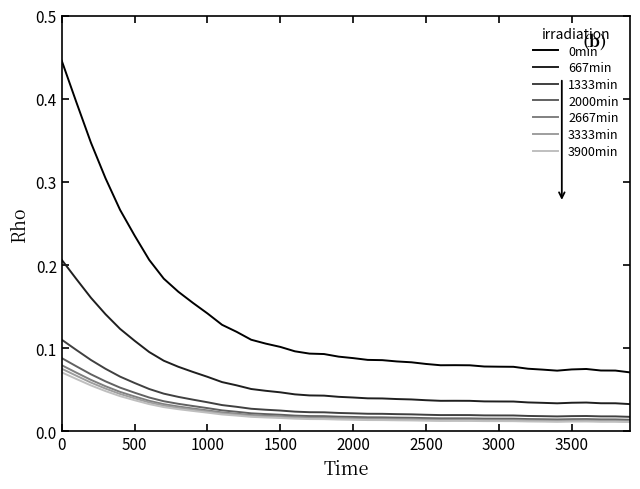

True or false: 667min and 3900min cross at least once.

False